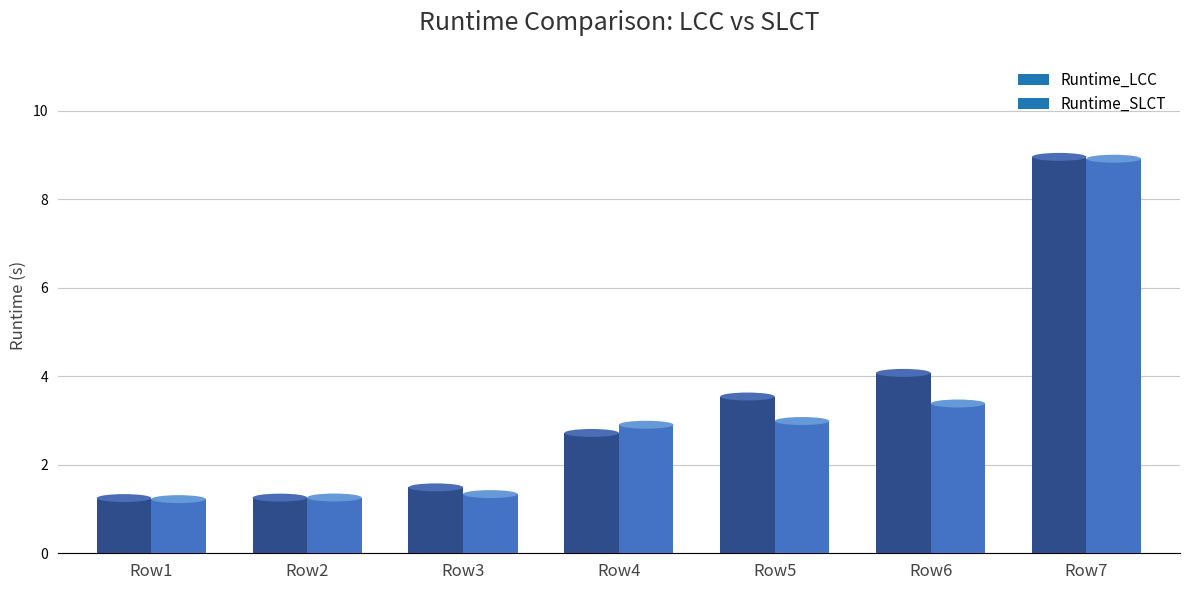

Where does the Runtime_LCC series first go above 2?

Row4